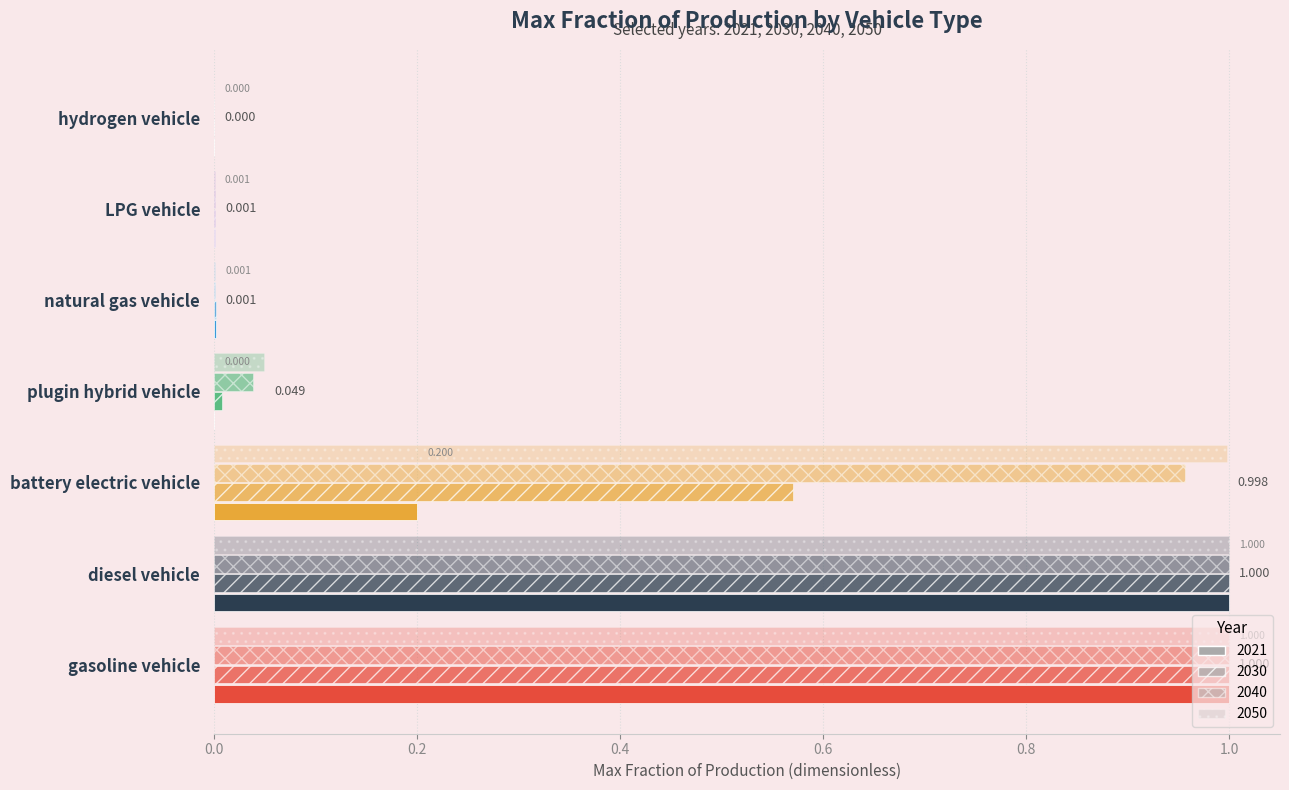

How many data points does each series have?

7